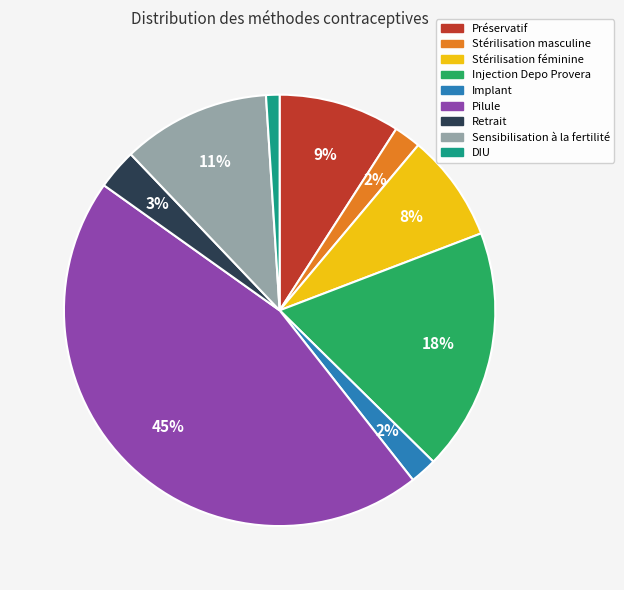

Count the number of slices in the pie.

9